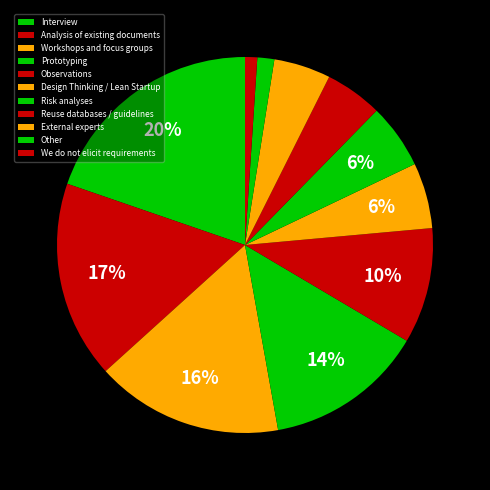

How many segments does this pie chart have?

11